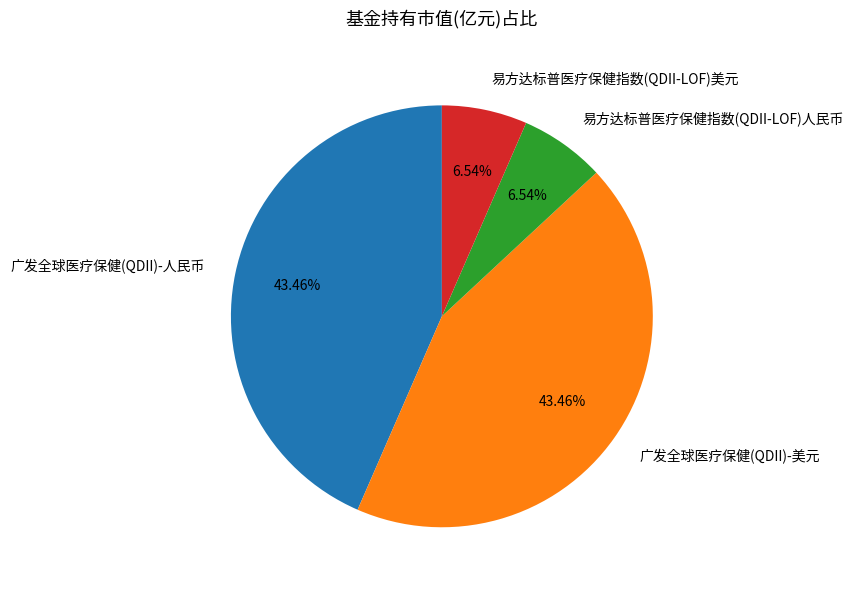

Is there a majority slice in this chart?

No